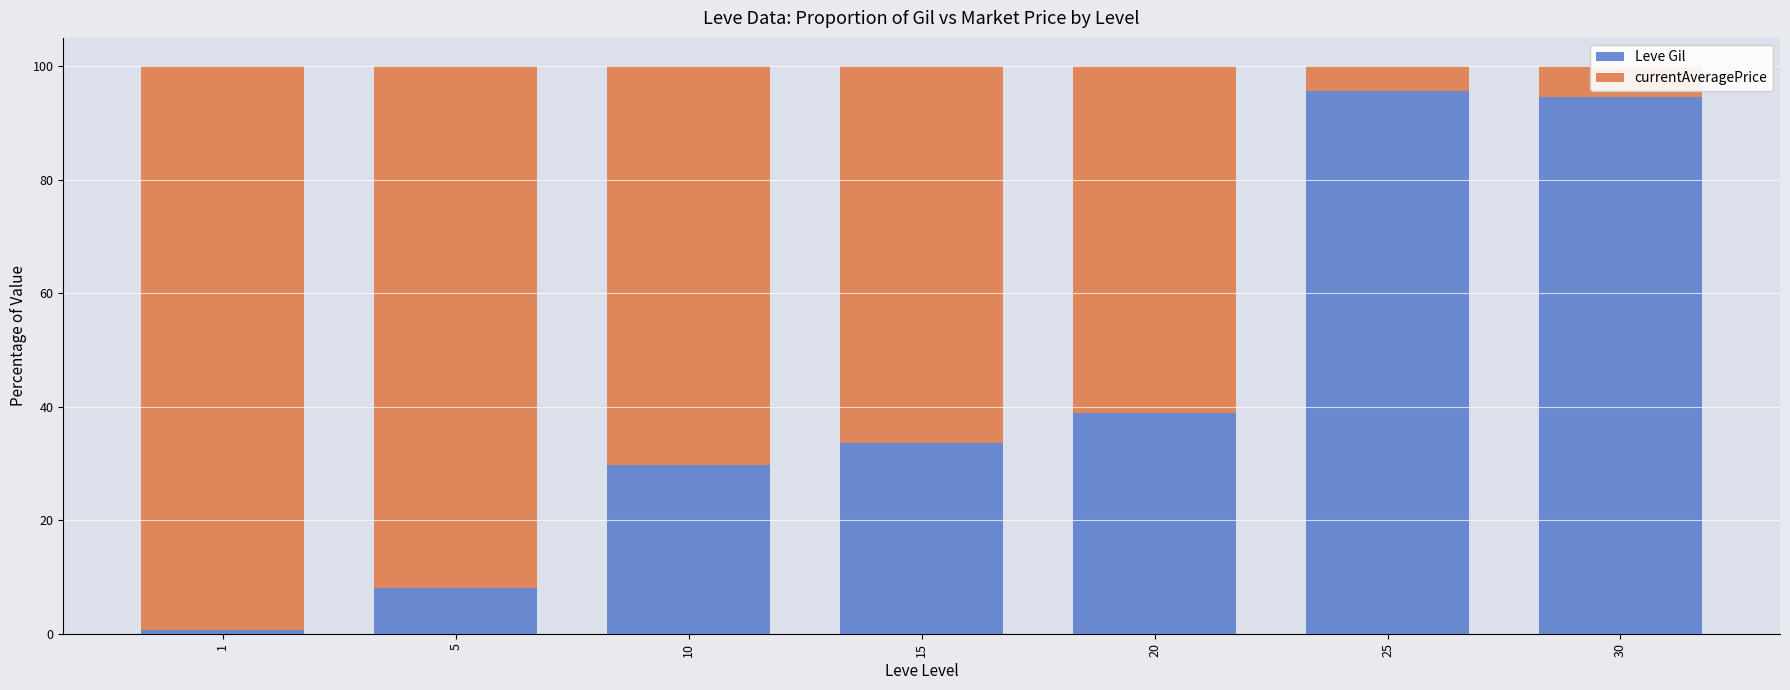

What is the total value across all series at 20?

100.0